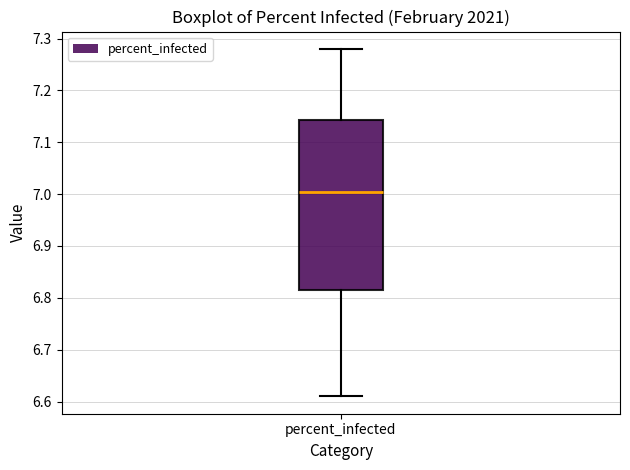

Where is the upper edge of the box for percent_infected on the y-axis? The values are not printed on the chart, so give them approximately, as read against the axis.

7.14